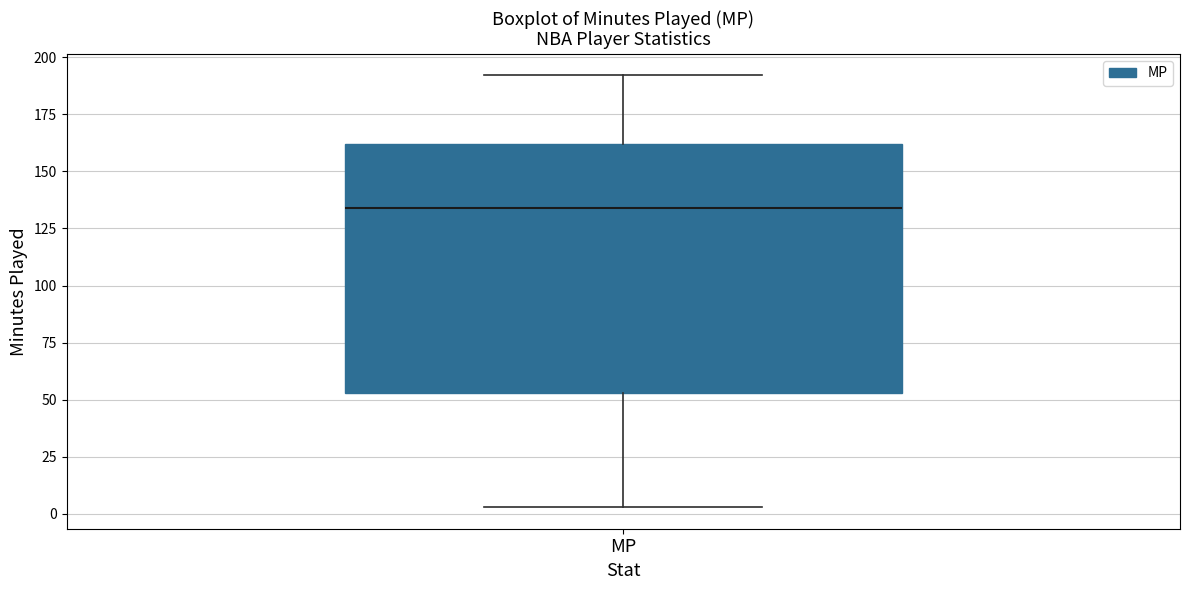

Transcribe this box plot: give where the median line is, the range the box spans, and where the two whiskers end, as read against the y-axis. The values are not printed on the chart, so give them approximately, as read against the axis.

median 135, box 55 to 160, whiskers 5 to 190